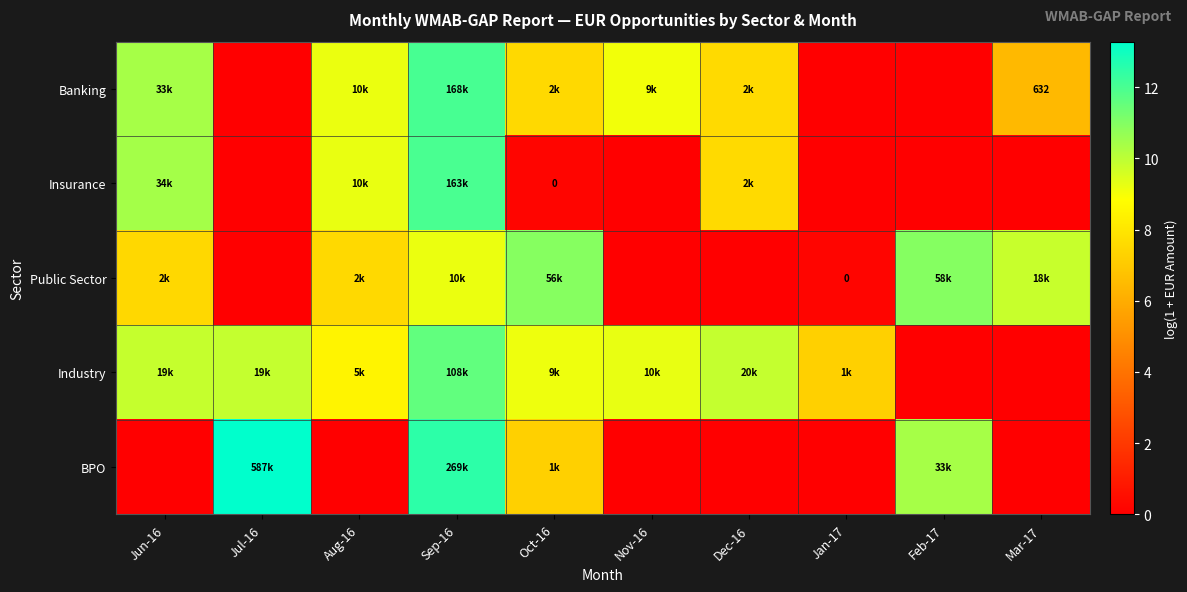

What is the difference between the maximum and minimum values in the Public Sector series?

11.0